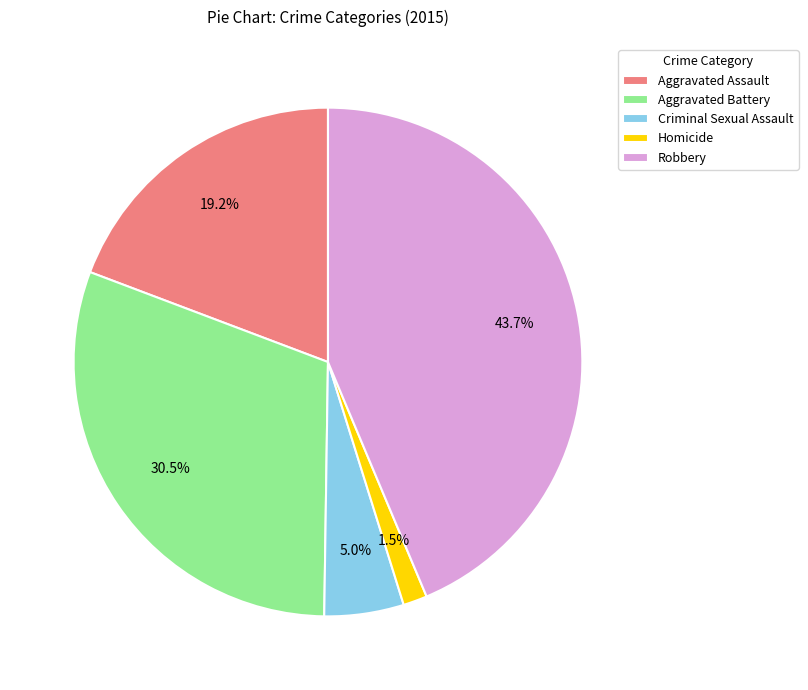

What percentage is the Criminal Sexual Assault slice, to the nearest percent?

5%